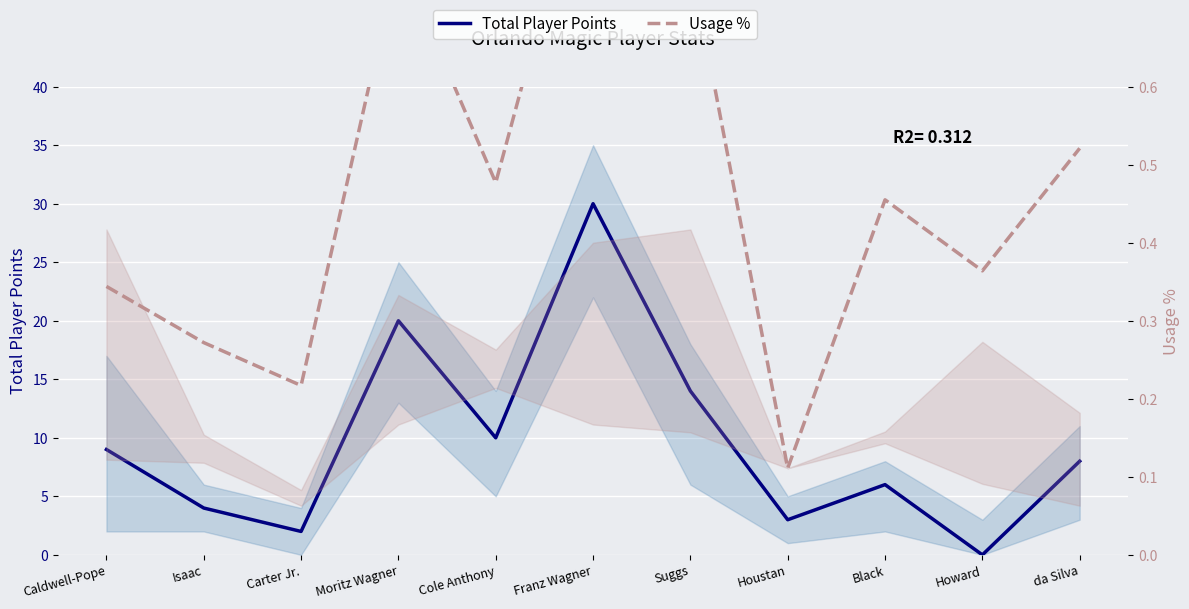

Reading left to right, extract all data points from this chart.

Total Player Points: 9.0	4.0	2.0	20.0	10.0	30.0	14.0	3.0	6.0	0.0	8.0
Usage %: 0.3	0.3	0.2	0.8	0.5	0.9	0.8	0.1	0.5	0.4	0.5